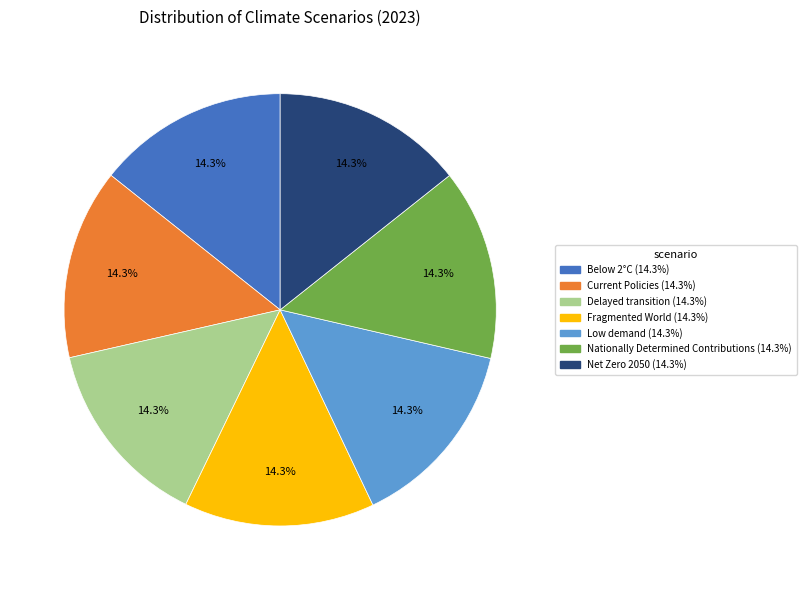

Does Nationally Determined Contributions account for over 50% of the chart?

No